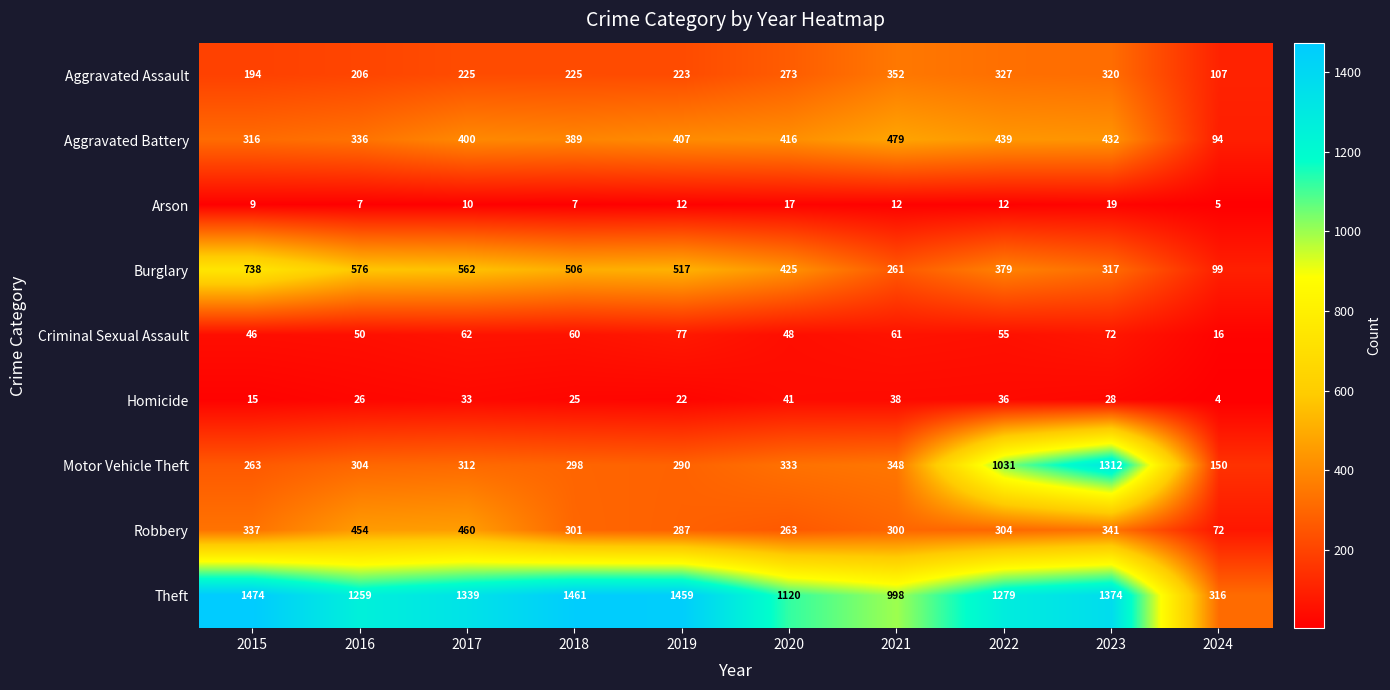

What is the sum of all Homicide values?

268